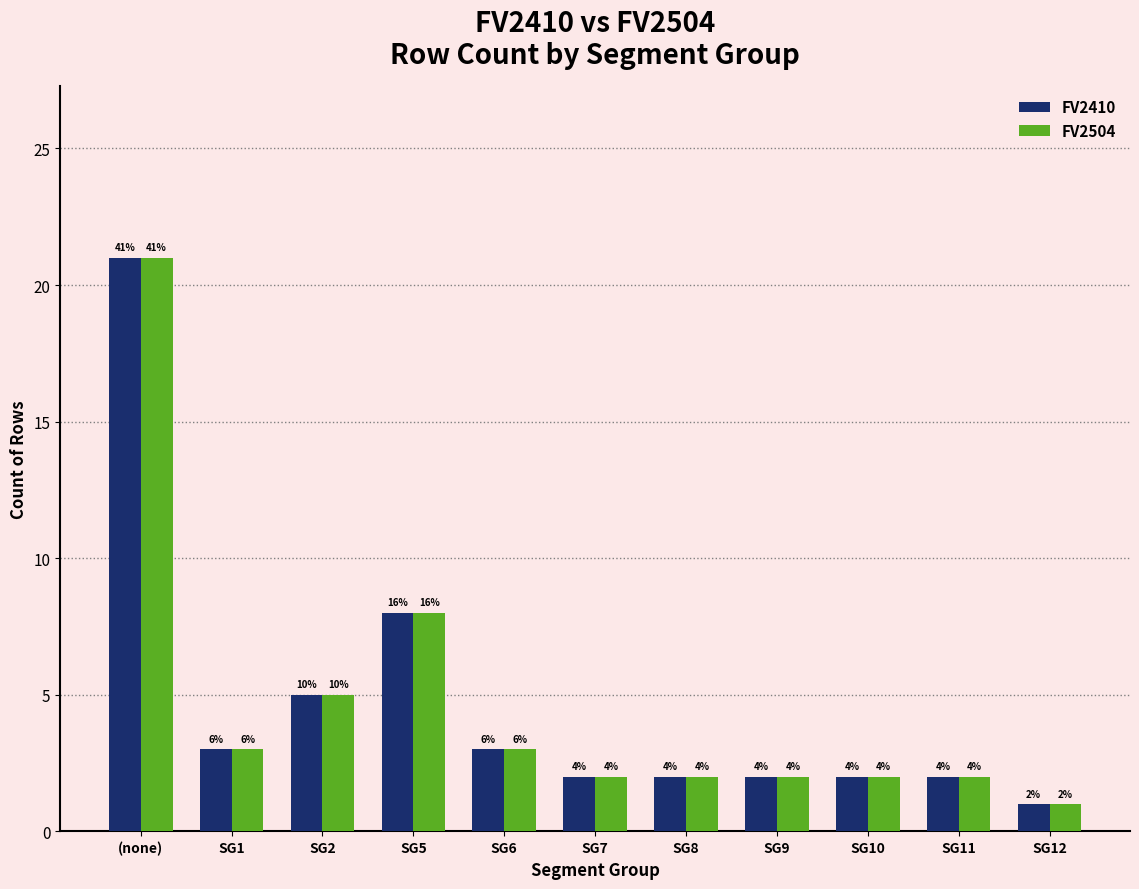

Where is FV2504 nearest to the value 11?

SG5